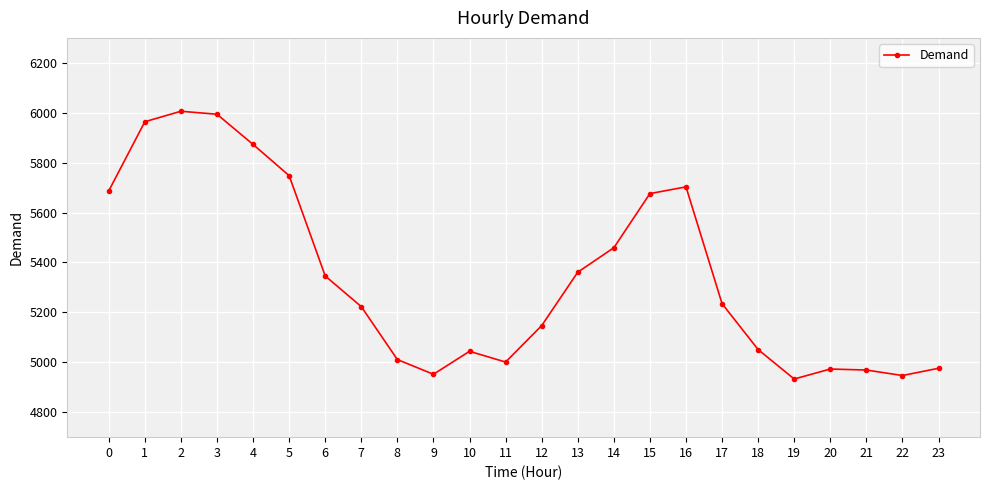

How many interior local peaks (higher than both neighbors) does the data have?

4